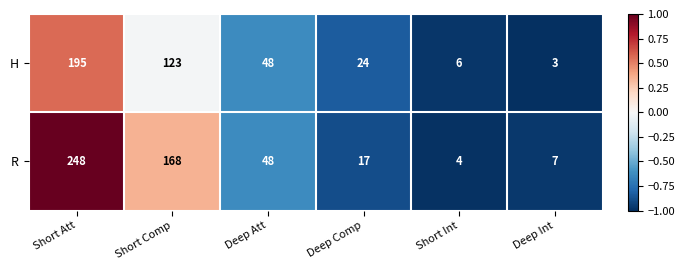

The value of H at Deep Att is 48. True or false?

True